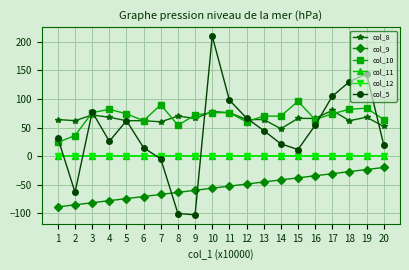

What is the difference between the maximum and minimum values in the col_8 series?

32.0